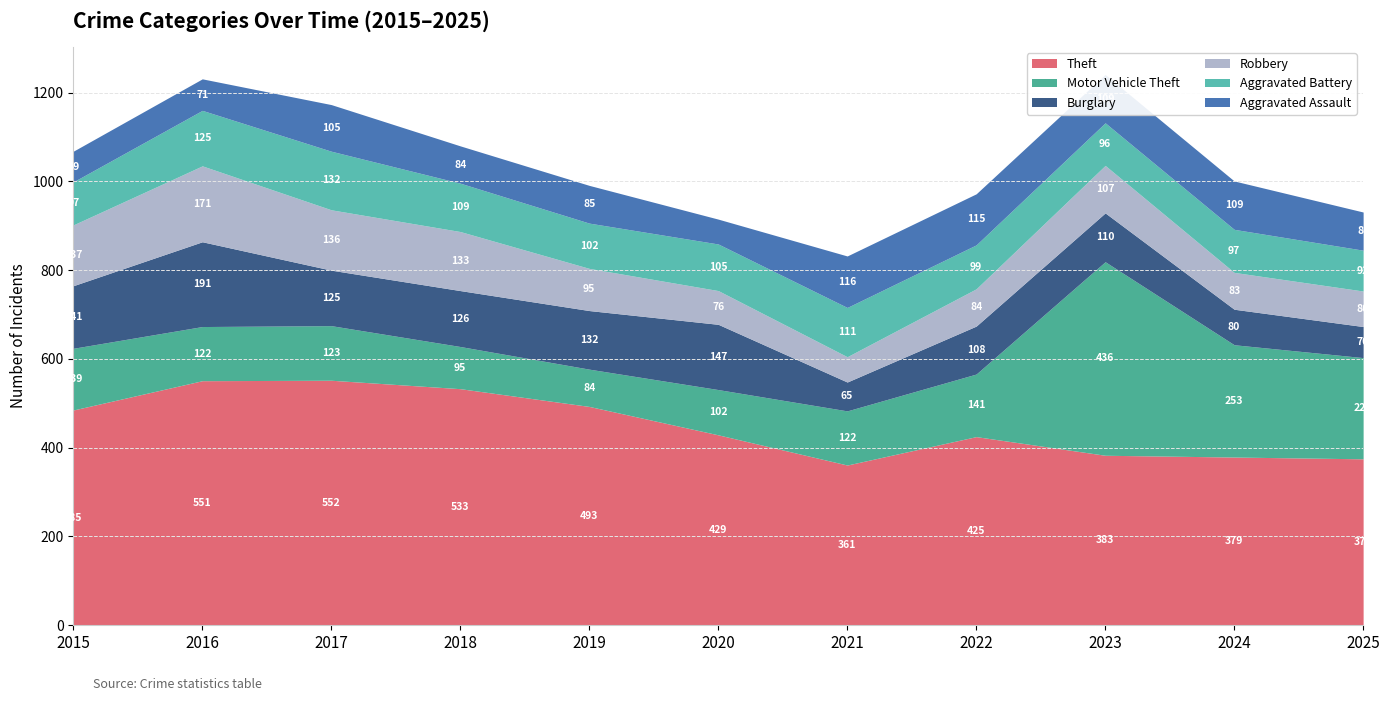

How many interior local peaks does the Burglary series have?

3